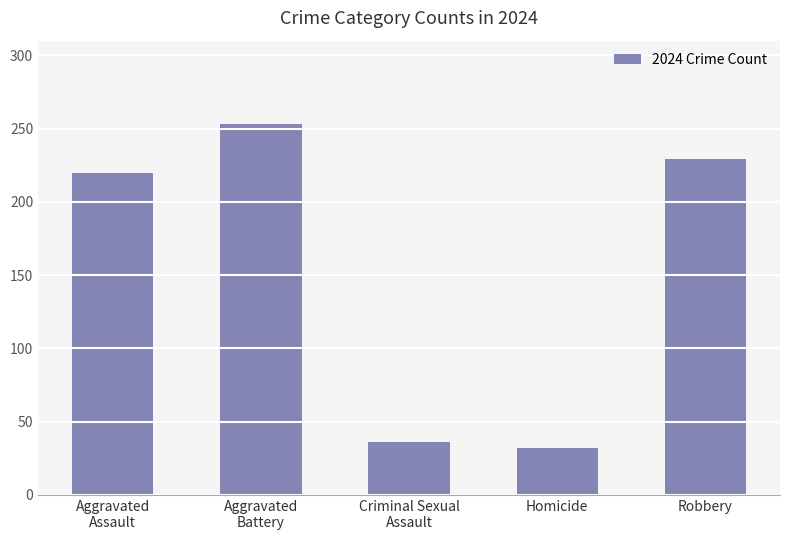

What is the label of the 3rd bar from the left?

Criminal Sexual
Assault